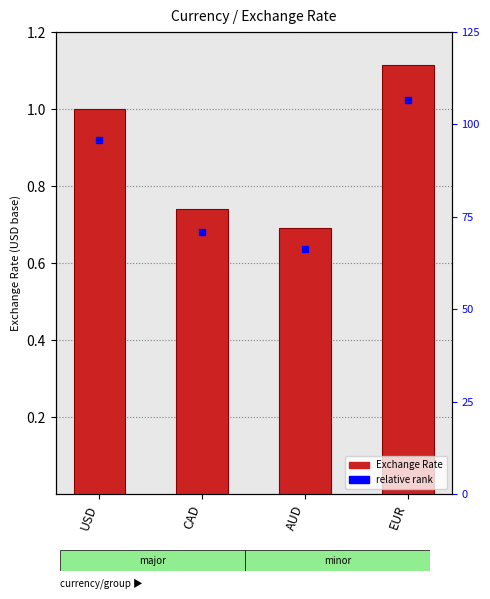

What position from the right is CAD?

3